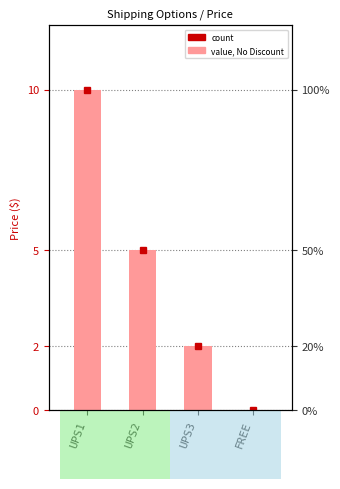

How many values exceed 5?

1